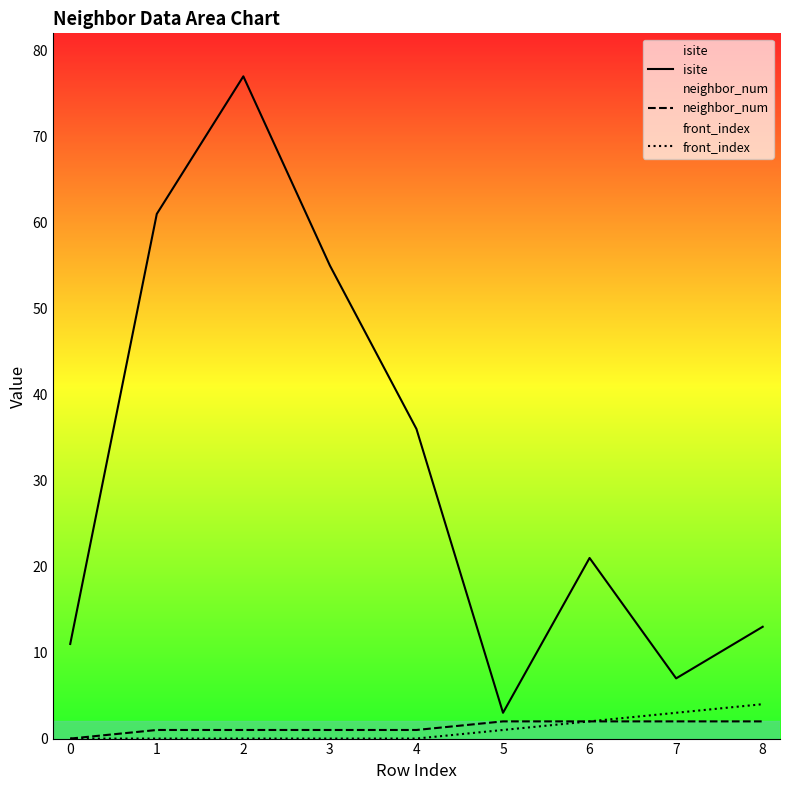

True or false: isite has a value of 11 at 0.

True